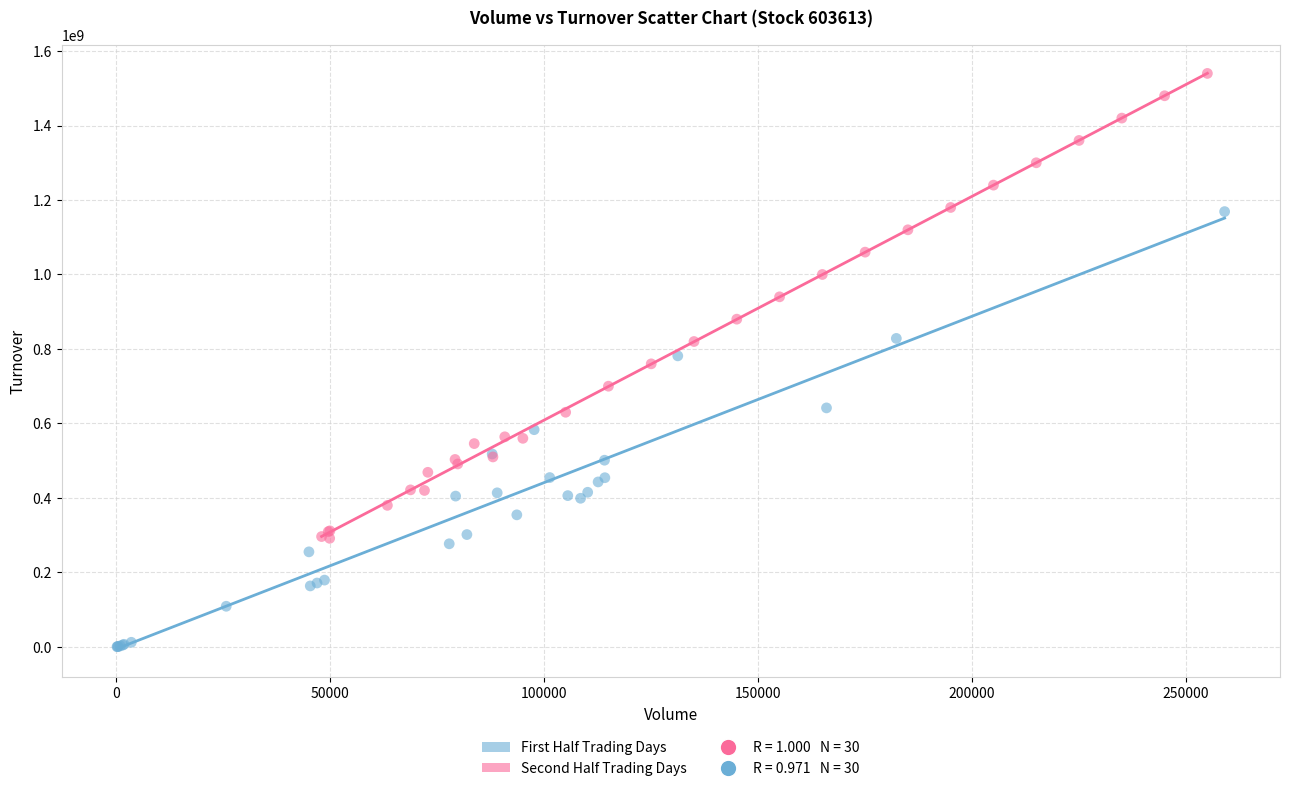

Which series has the widest spread of Y values?

Second Half Trading Days